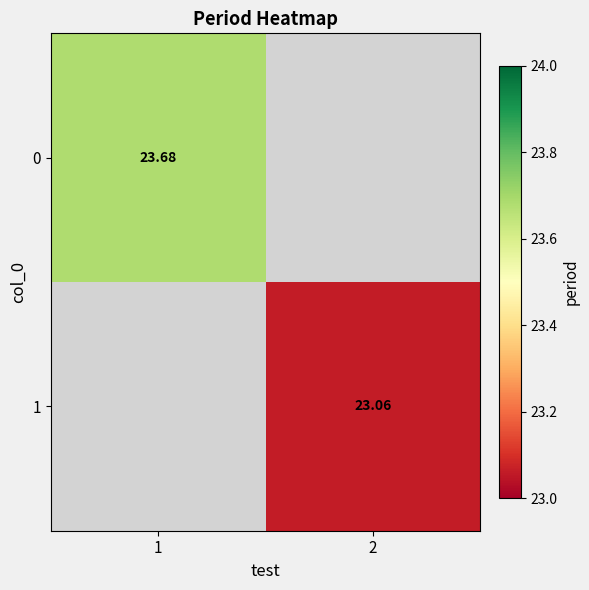

Which label corresponds to the smallest value in the chart?

2